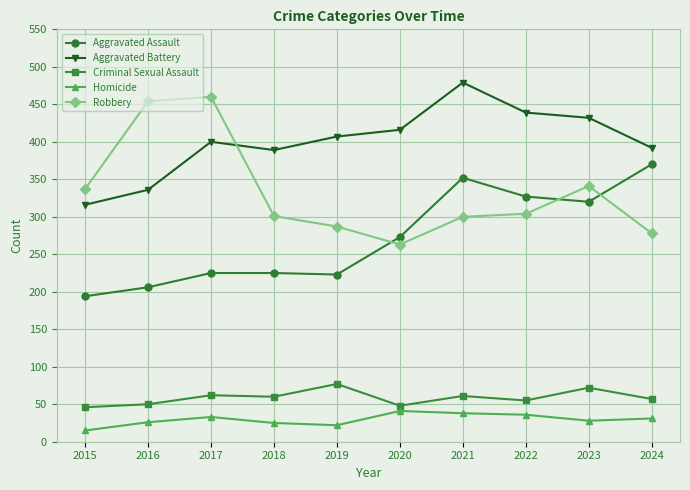

True or false: Criminal Sexual Assault and Robbery cross at least once.

False